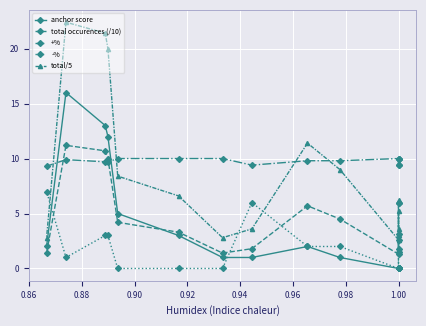

Is this an area chart (filled region under the line)?

No